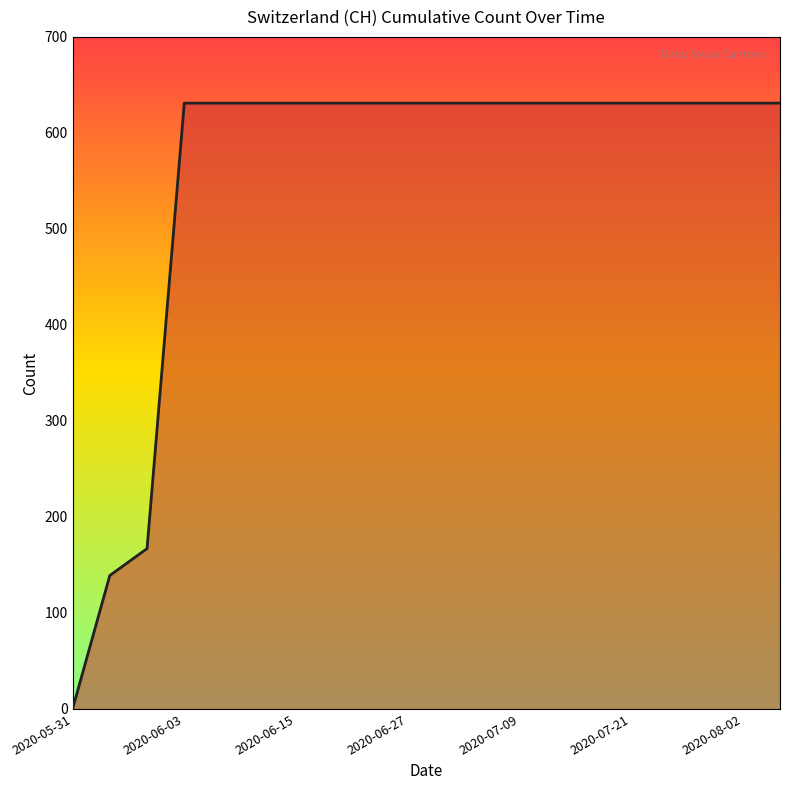

Does the chart have visible grid lines?

No